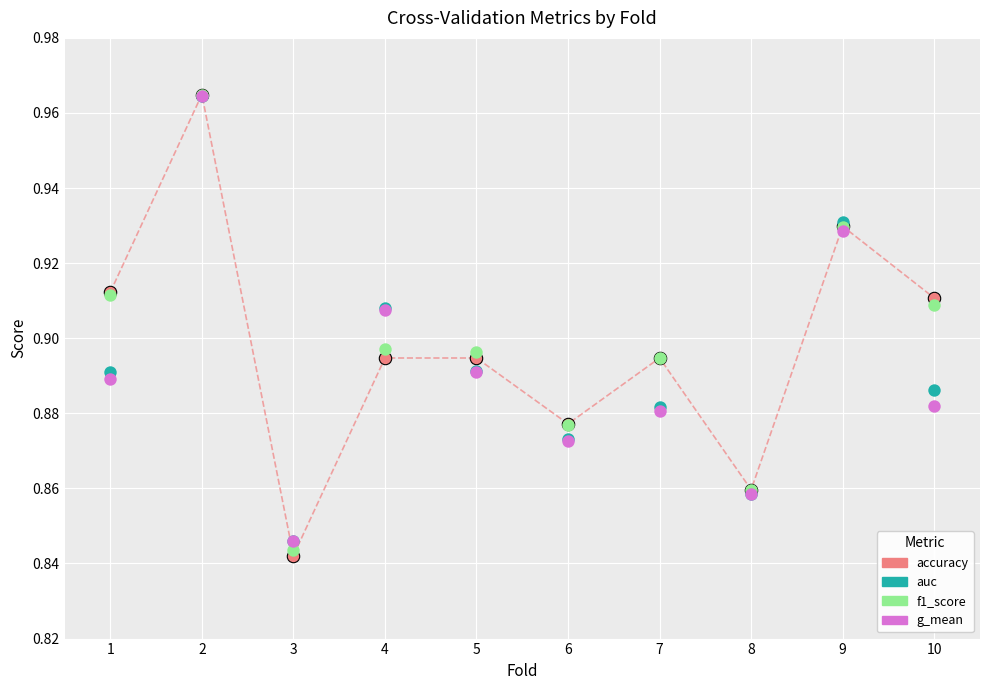

Which series reaches the minimum Y coordinate?

accuracy